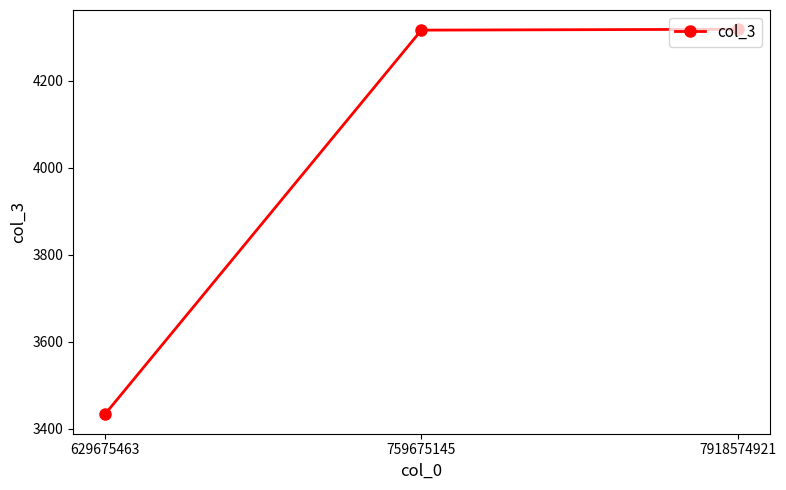

Is it true that the value at 7918574921 is 7679?

False